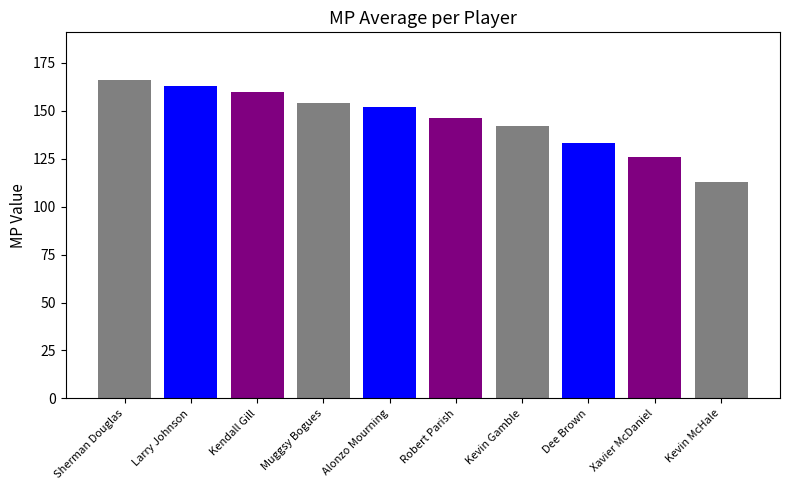

Count the number of data series in this chart.

1